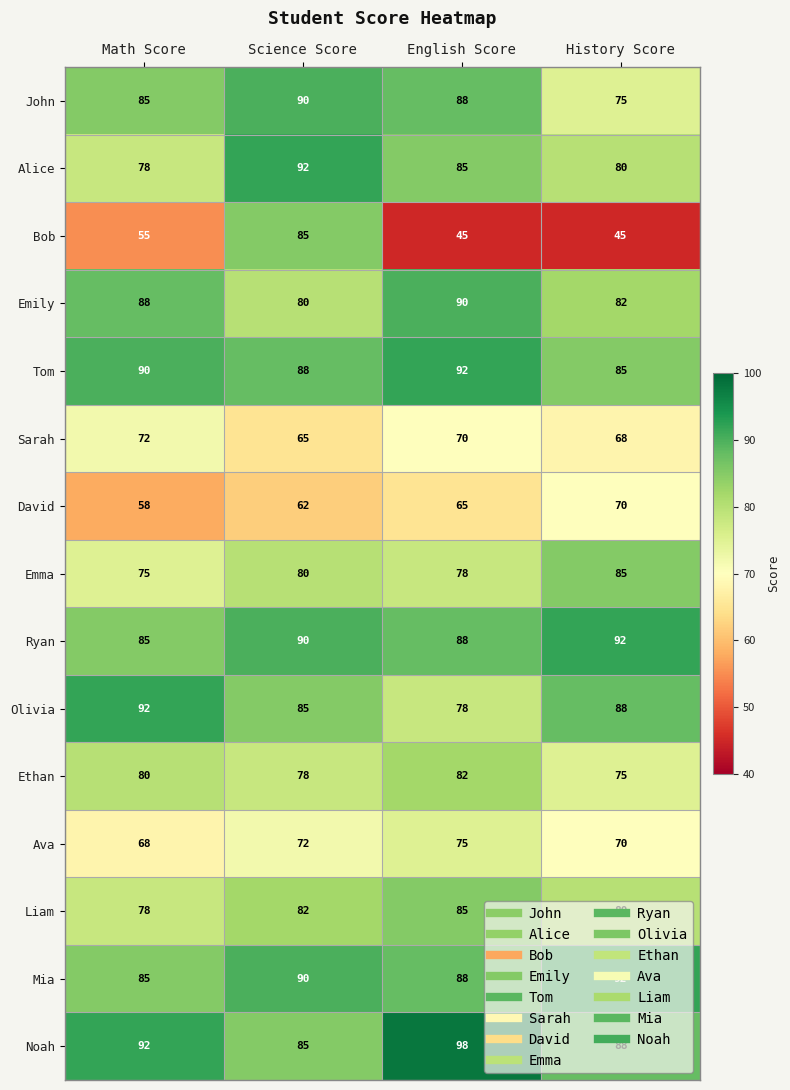

The David series shows 58 at Math Score. True or false?

True